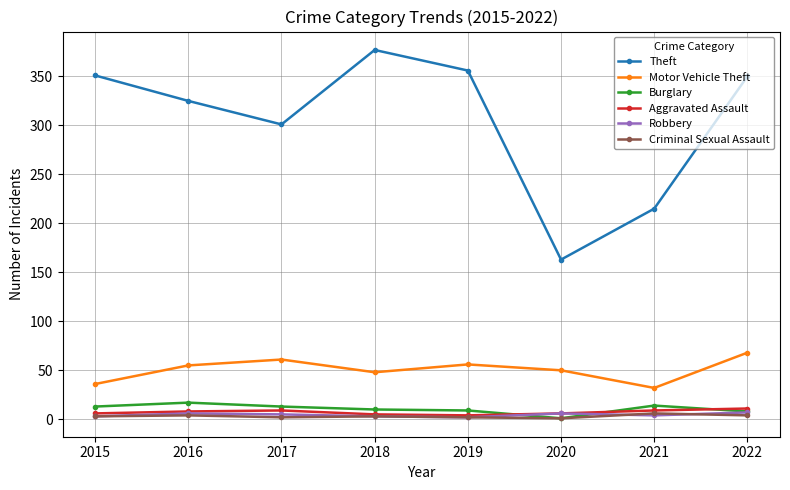

At which category does Theft reach its first local valley?

2017